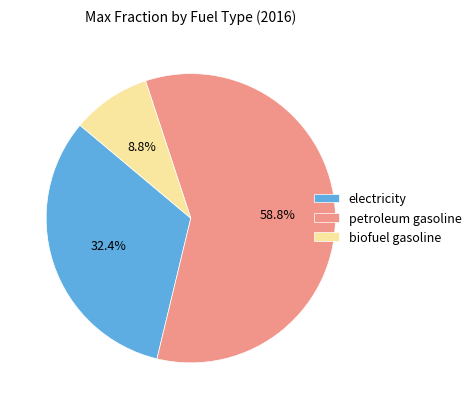

What percentage is NOT represented by biofuel gasoline?

91.2%